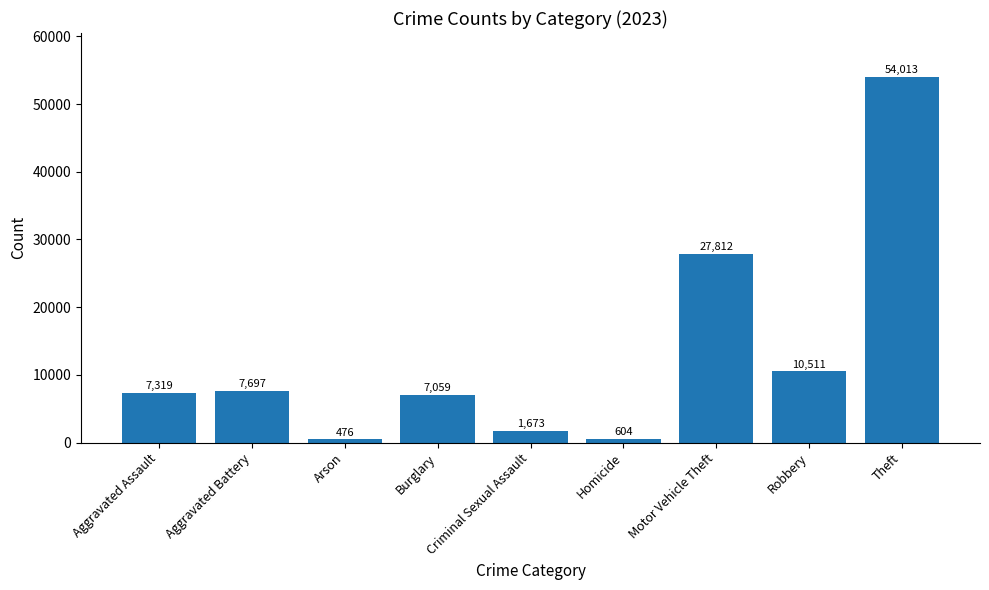

The chart shows a value of 604 at Homicide. True or false?

True